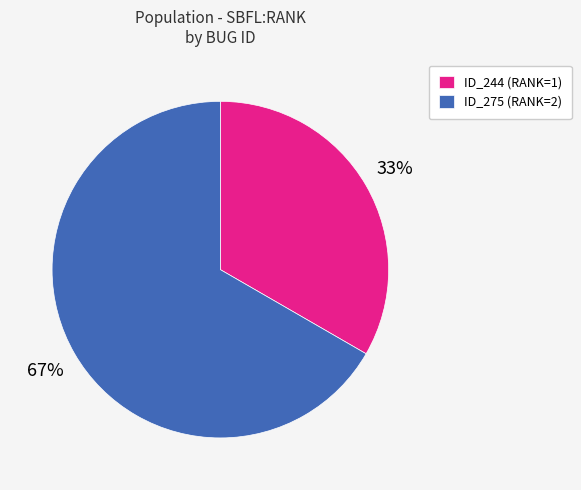

To the nearest percent, what percentage of the pie is ID_275 (RANK=2)?

67%